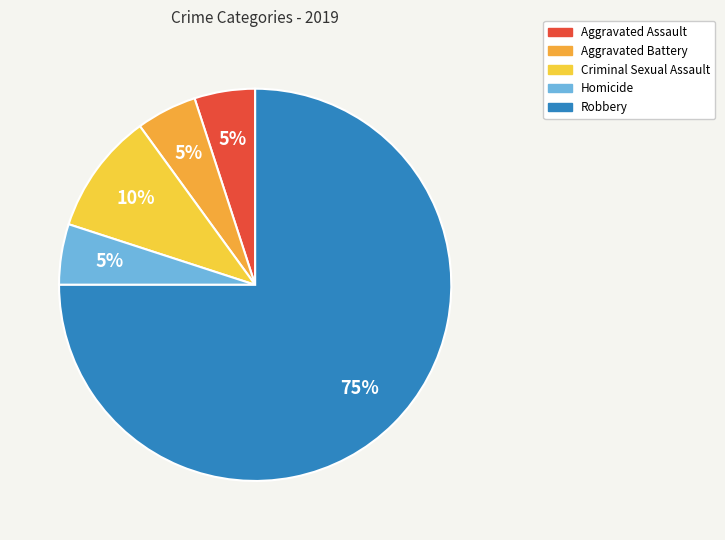

How many segments does this pie chart have?

5